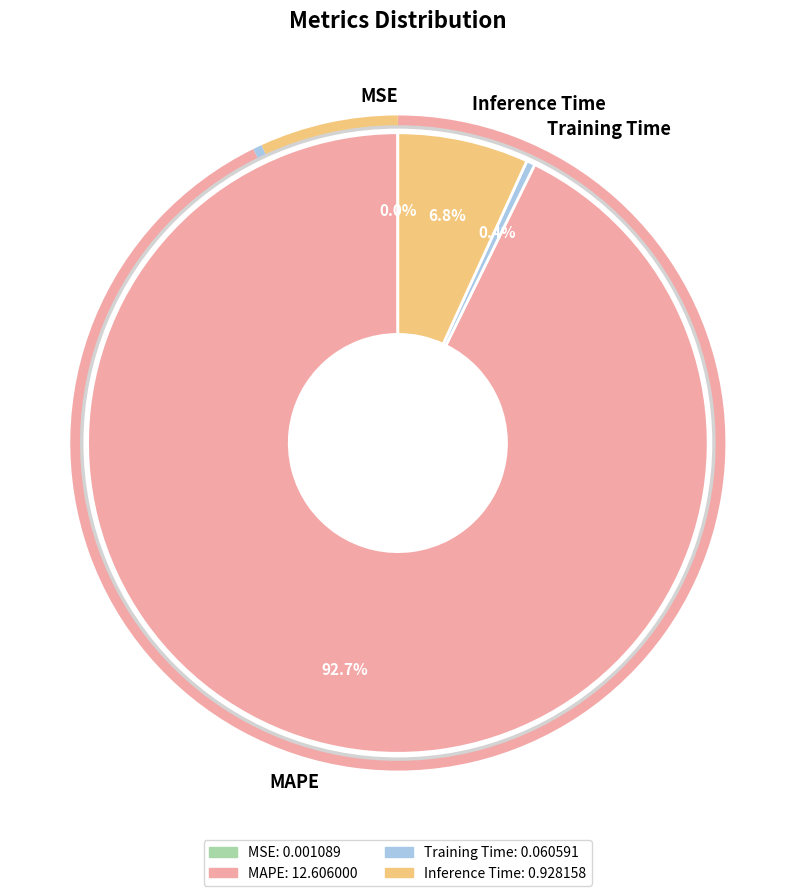

True or false: MAPE accounts for 82% of the total.

False